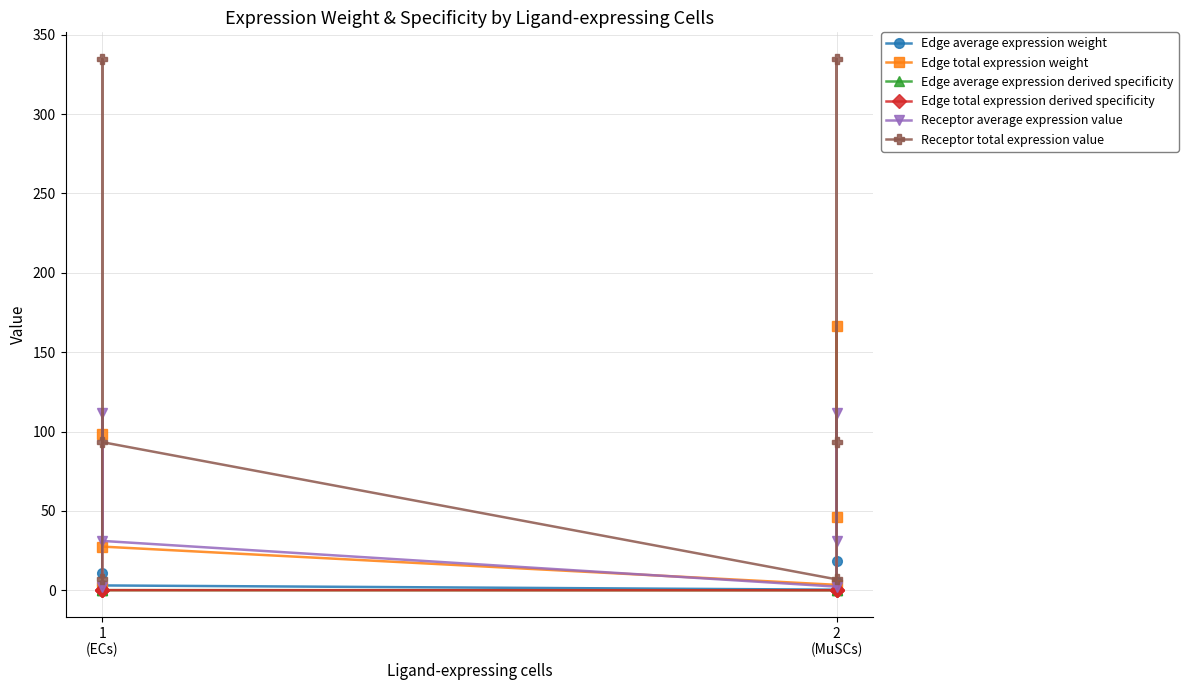

How many lines are shown in the chart?

6